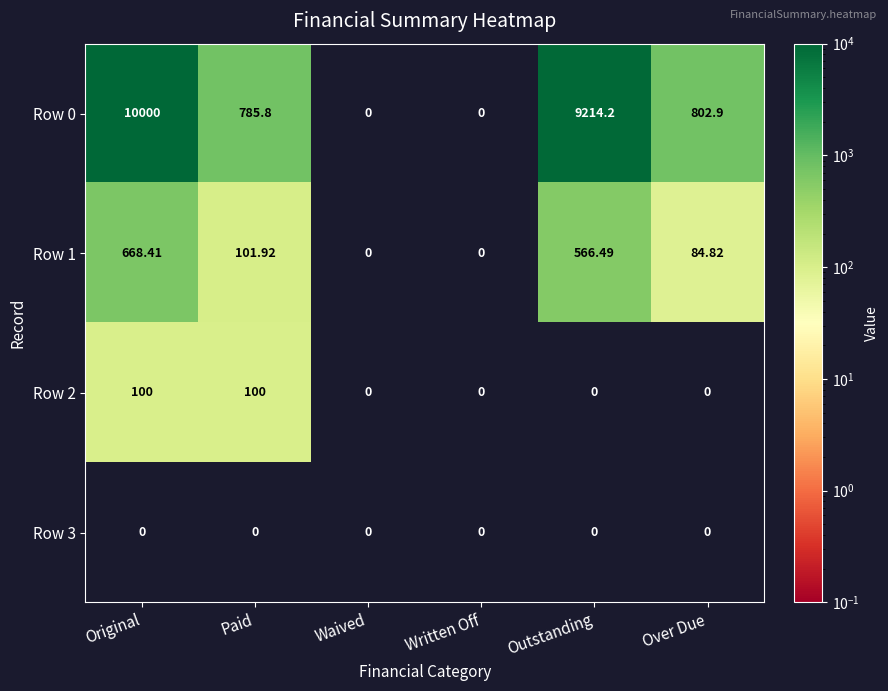

At which category is the sum across all series the highest?

Original